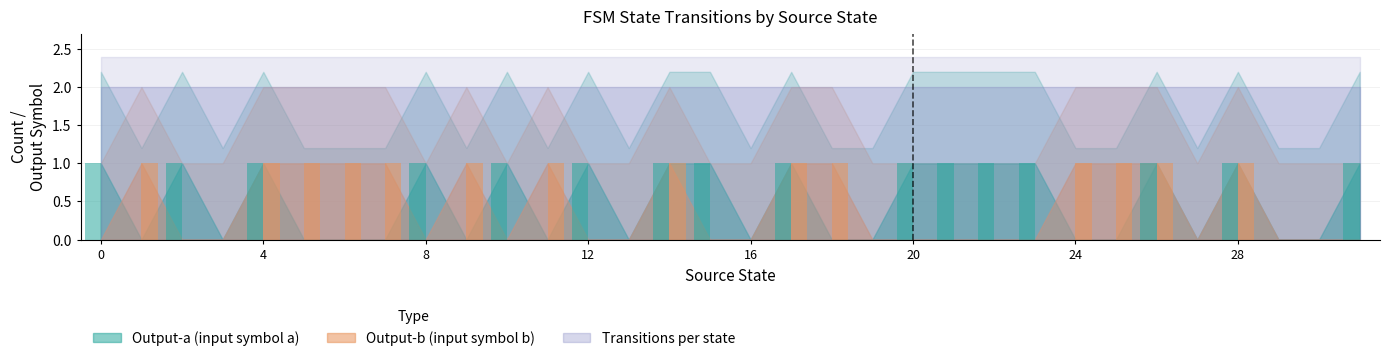

How many bars are there in total?

64